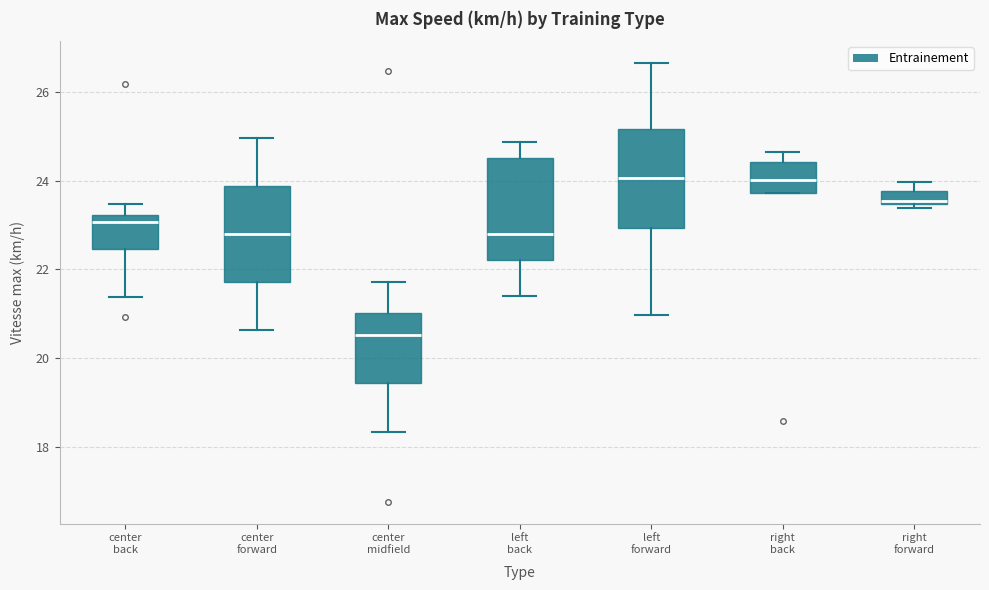

Which box has the lowest median line?

center midfield